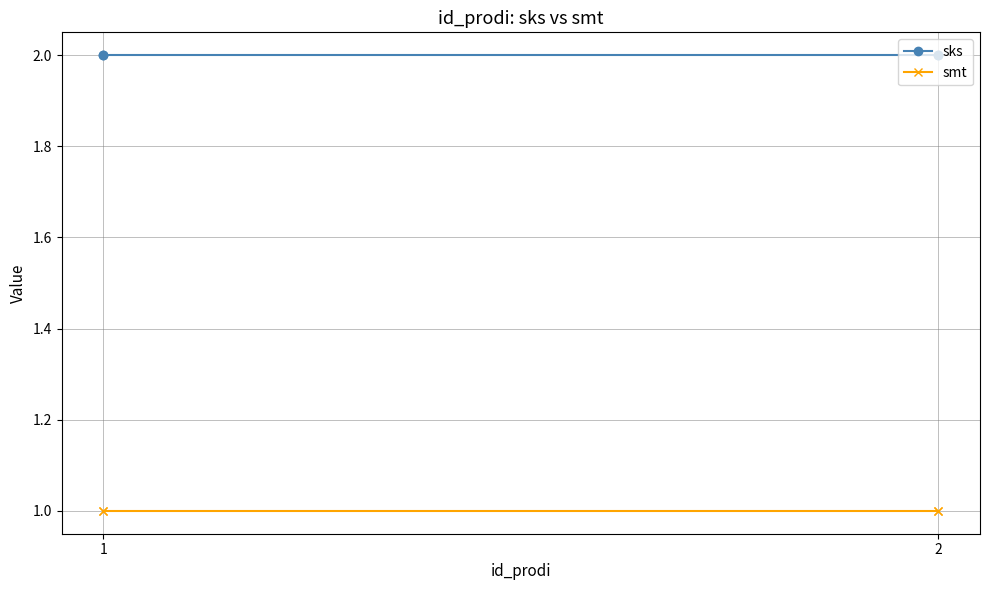

Rank the series by their maximum value, from highest to lowest.

sks, smt